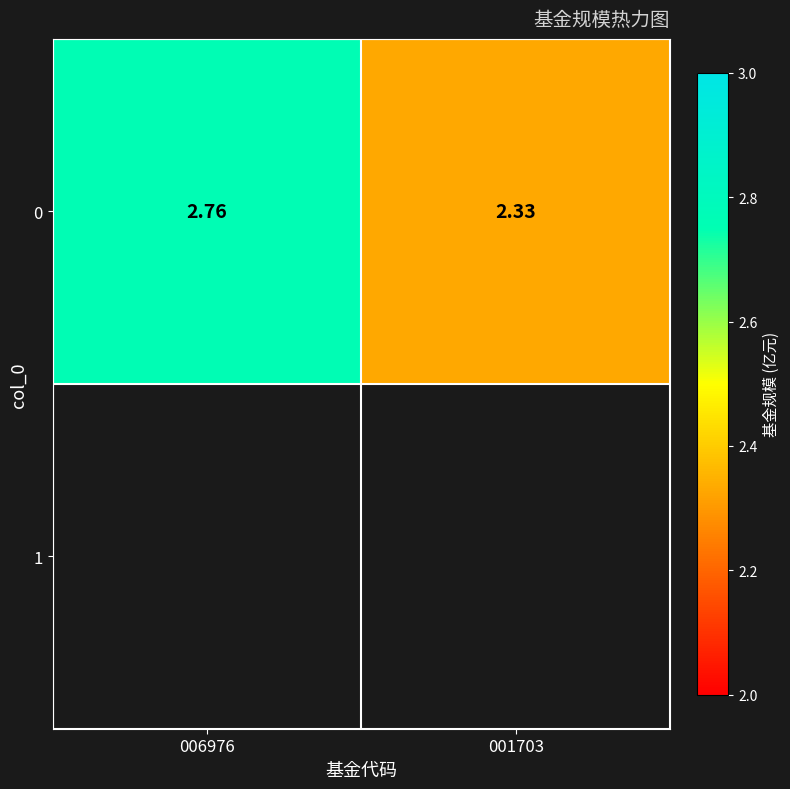

At which category does the chart reach its peak across all series?

006976